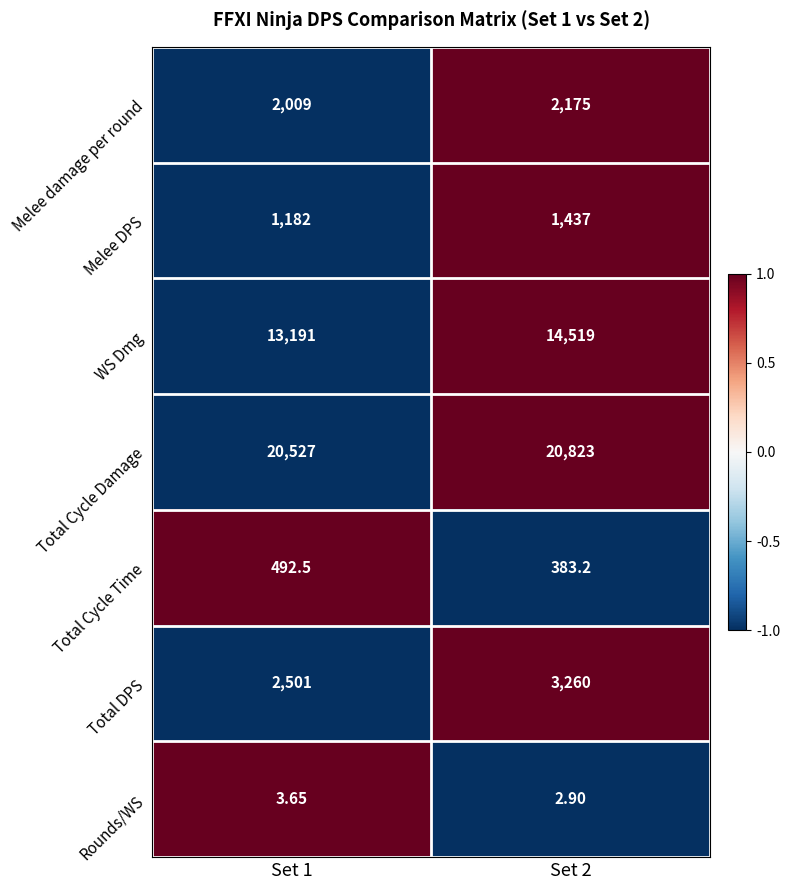

Is the value of WS Dmg at Set 1 greater than the value of Total Cycle Damage at Set 1?

No